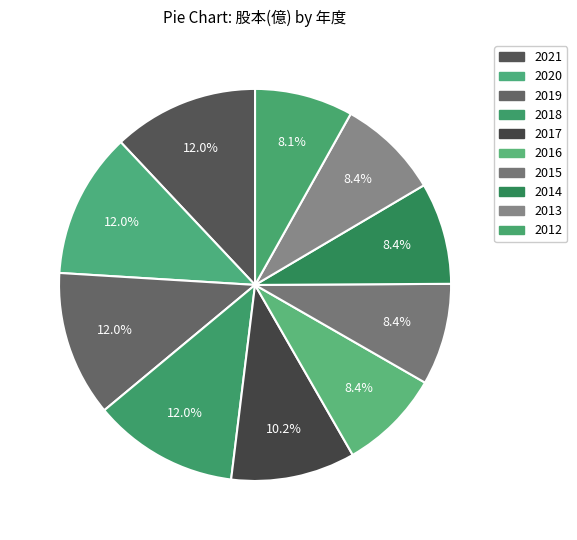

Which slice is the largest?

2021